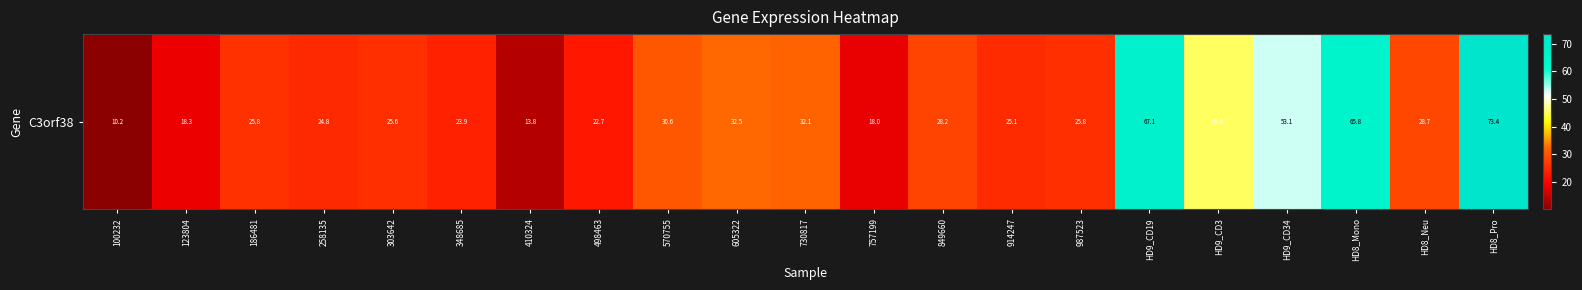

Is it true that the value at 605322 is 53.7?

False